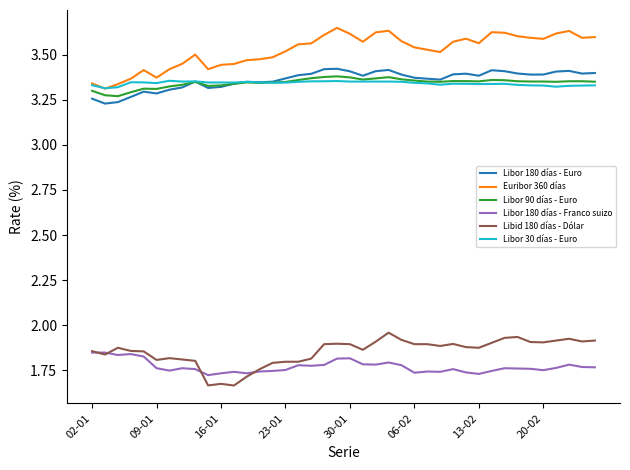

True or false: Libor 30 días - Euro and Libor 180 días - Franco suizo intersect in this chart.

False